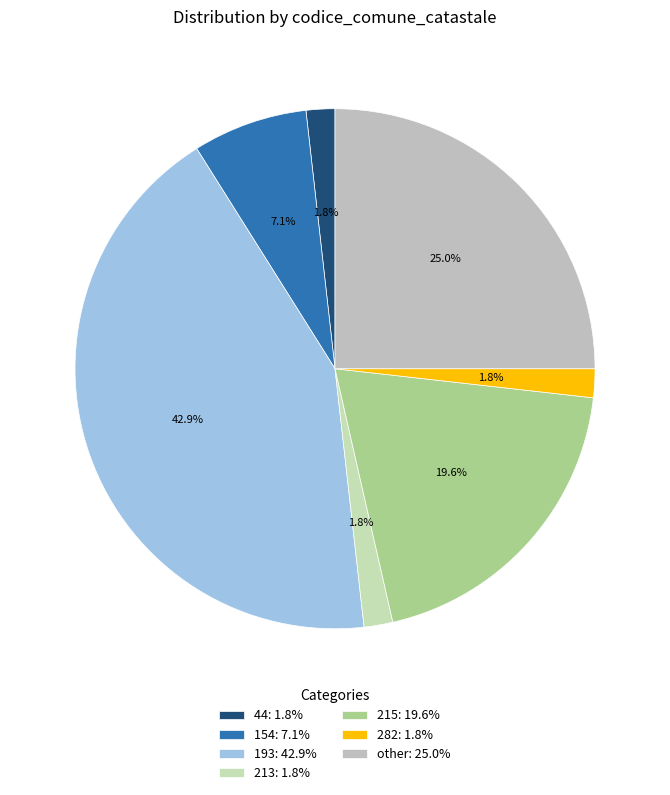

How much of the chart is everything except 213?

98.2%